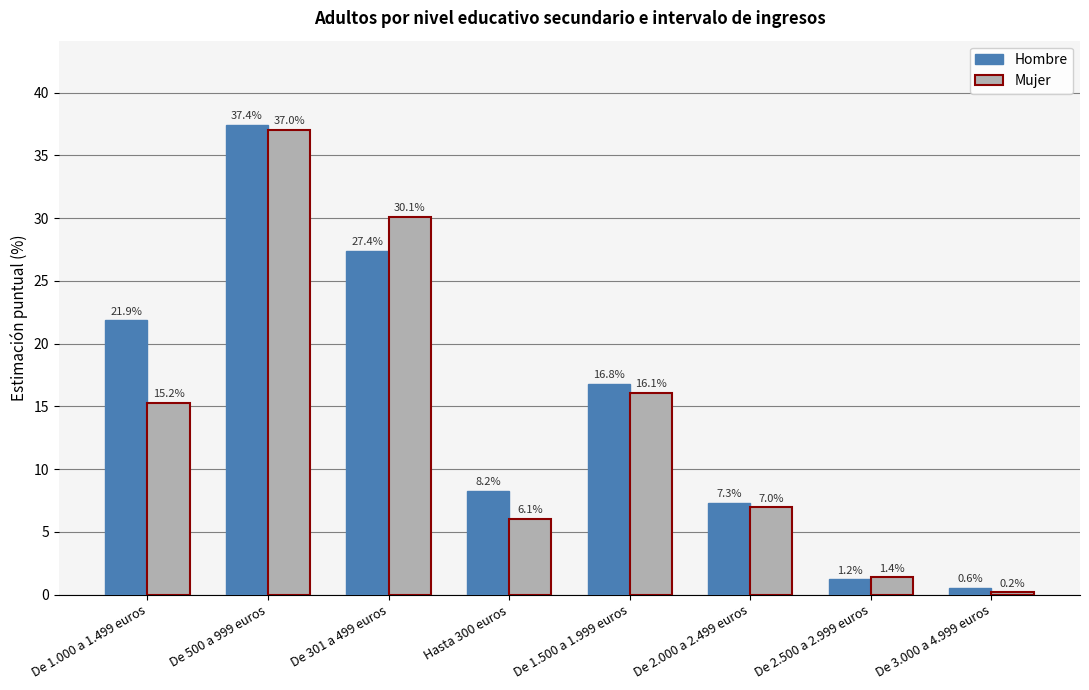

At how many categories does at least one series exceed 0?

8